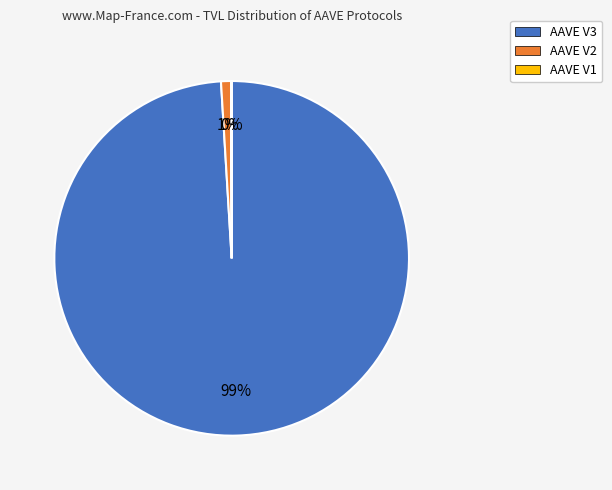

Does any single category account for the majority?

Yes